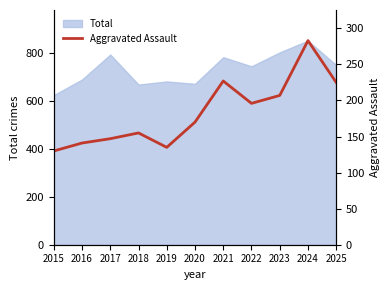

Which label corresponds to the smallest value in the chart?

2015